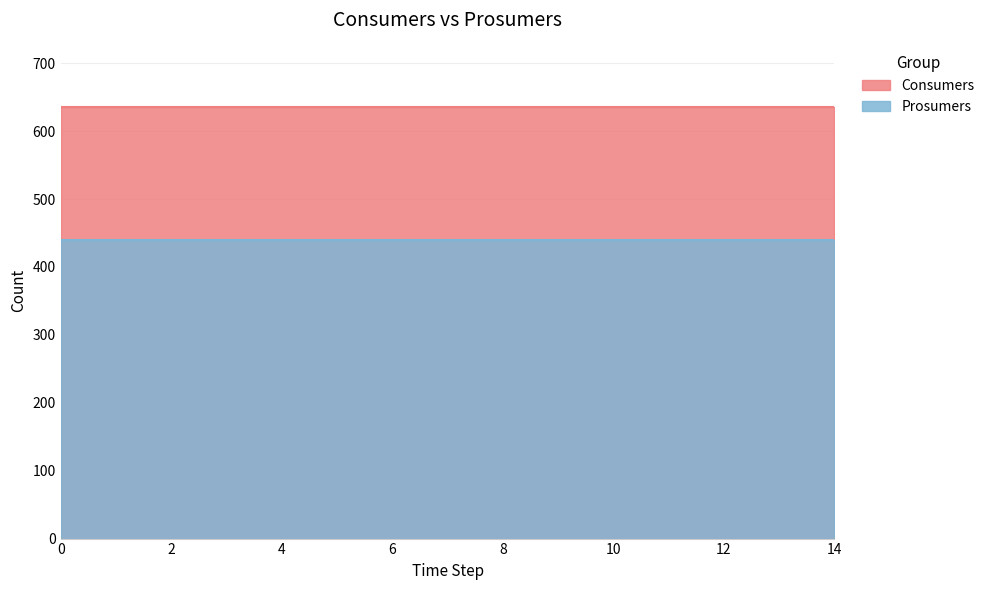

Is the value of Consumers at 13 greater than the value of Prosumers at 8?

Yes